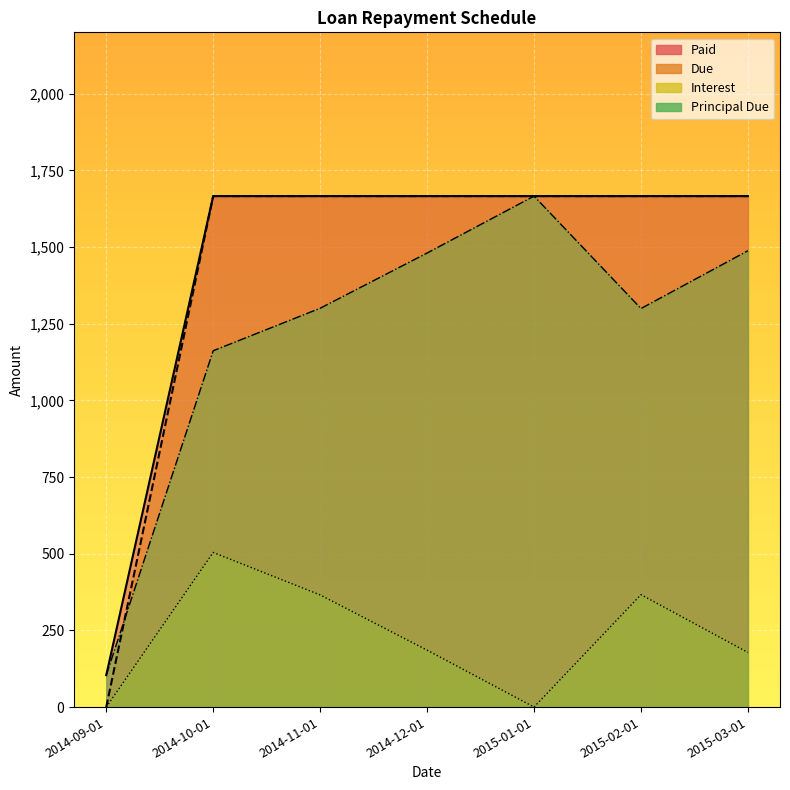

True or false: Principal Due has more than 2 interior local peaks.

False